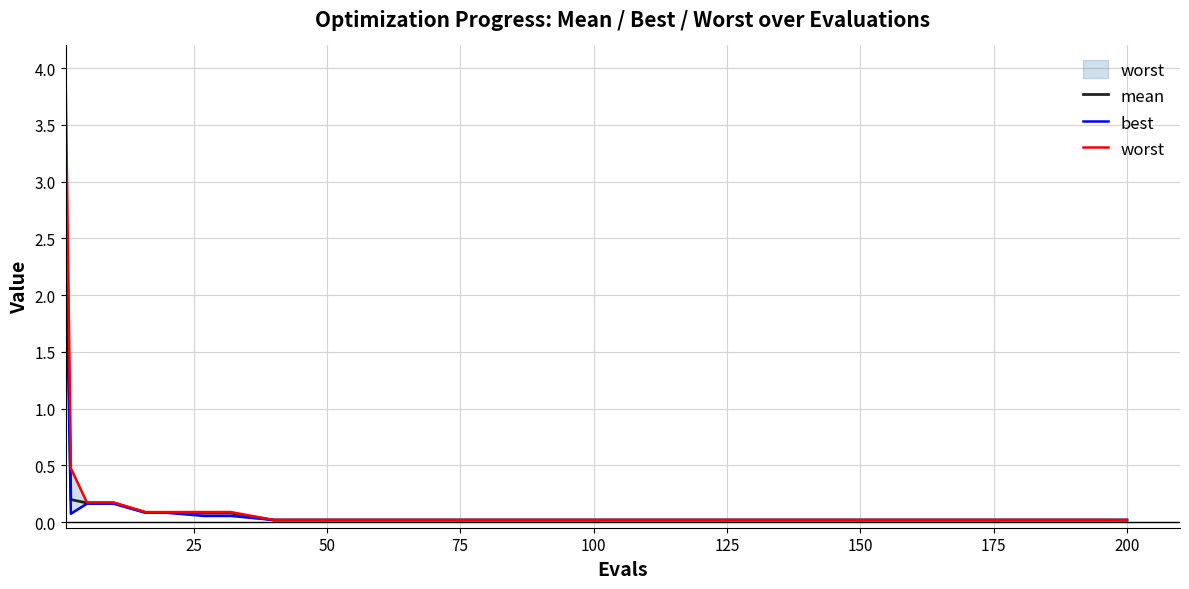

How many data points does each series have?

20